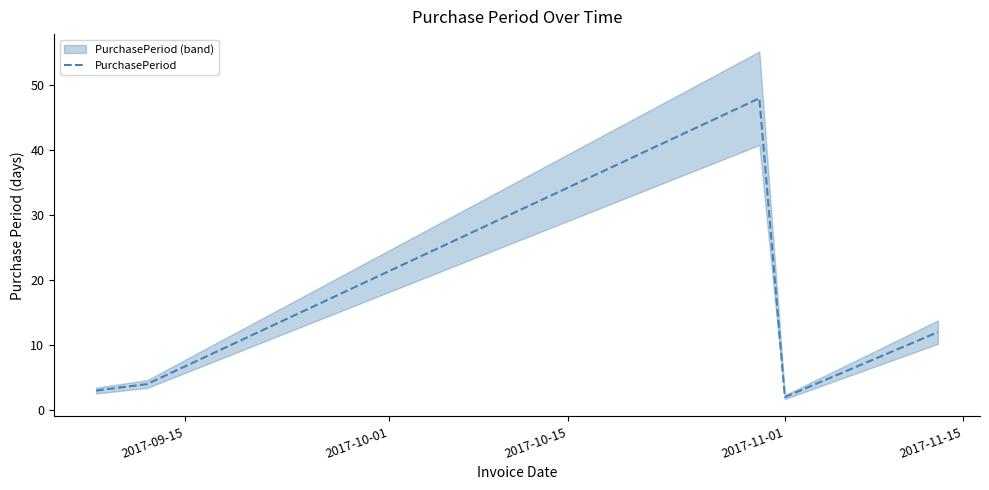

What is the highest value of the PurchasePeriod series?

48